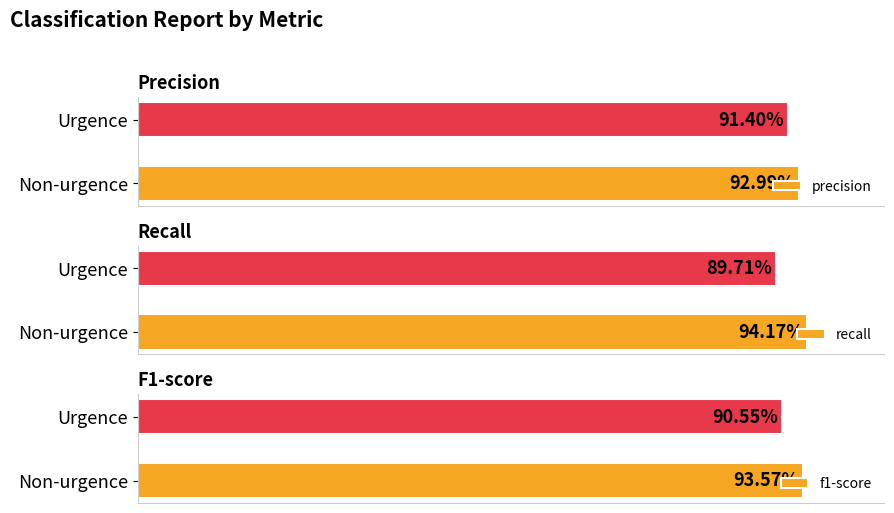

Which series has the largest total across all categories?

precision